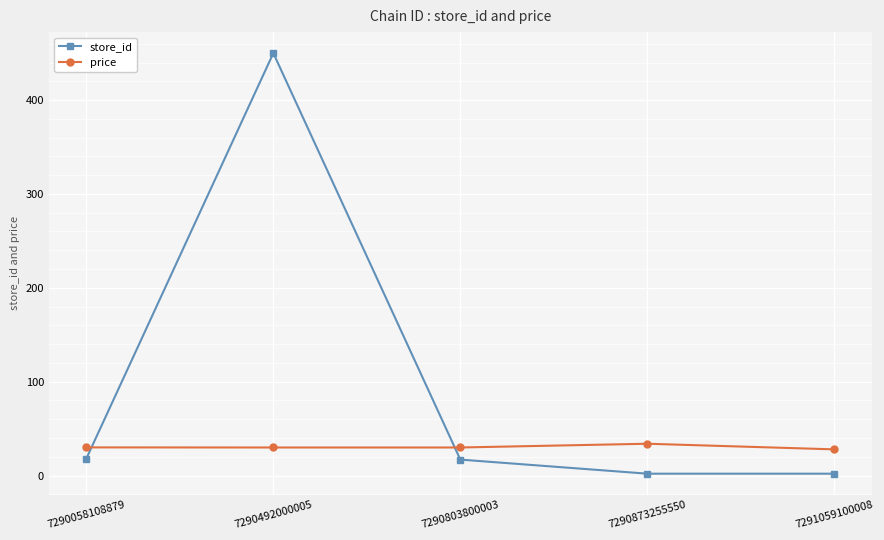

How many times do price and store_id cross each other?

2